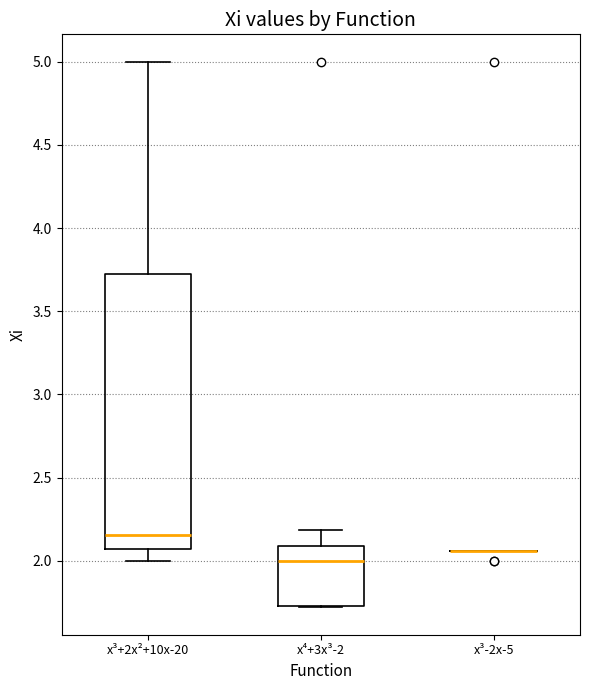

Reading left to right, transcribe this box plot: for each box, give where its median line is, the range the box spans, and where its two whiskers end, as read against the y-axis. The values are not printed on the chart, so give them approximately, as read against the axis.

x³+2x²+10x-20: median 2.15, box 2.05 to 3.75, whiskers 2.00 to 5.00
x⁴+3x³-2: median 2.00, box 1.75 to 2.10, whiskers 1.70 to 2.20
x³-2x-5: box collapsed to a line at 2.05, whiskers 2.05 to 2.05